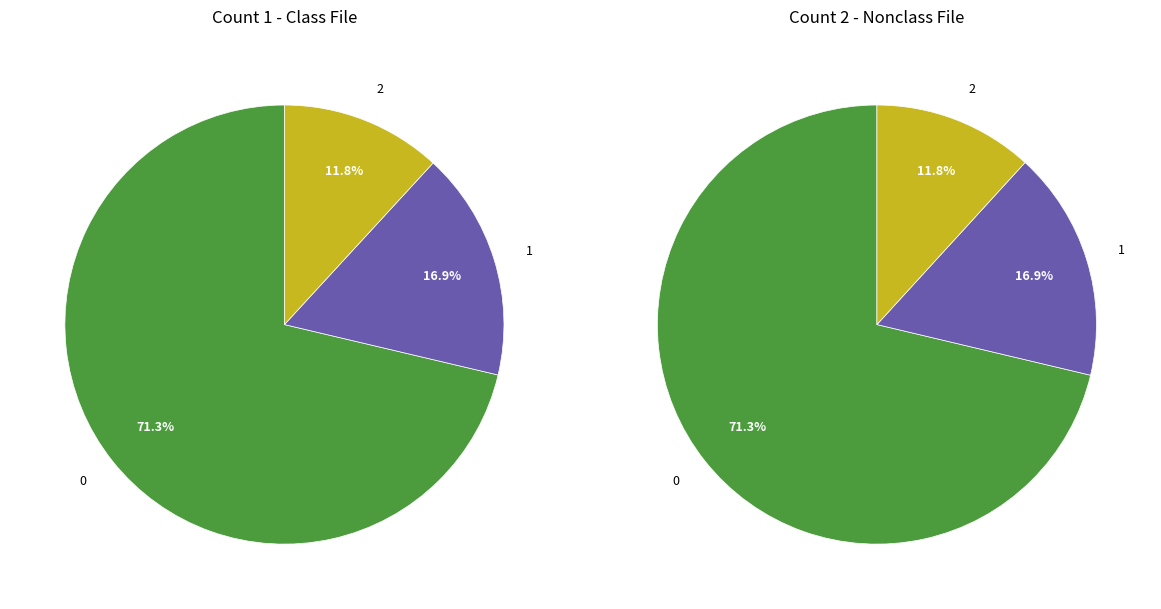

The 2 slice represents 12% of the pie. True or false?

True